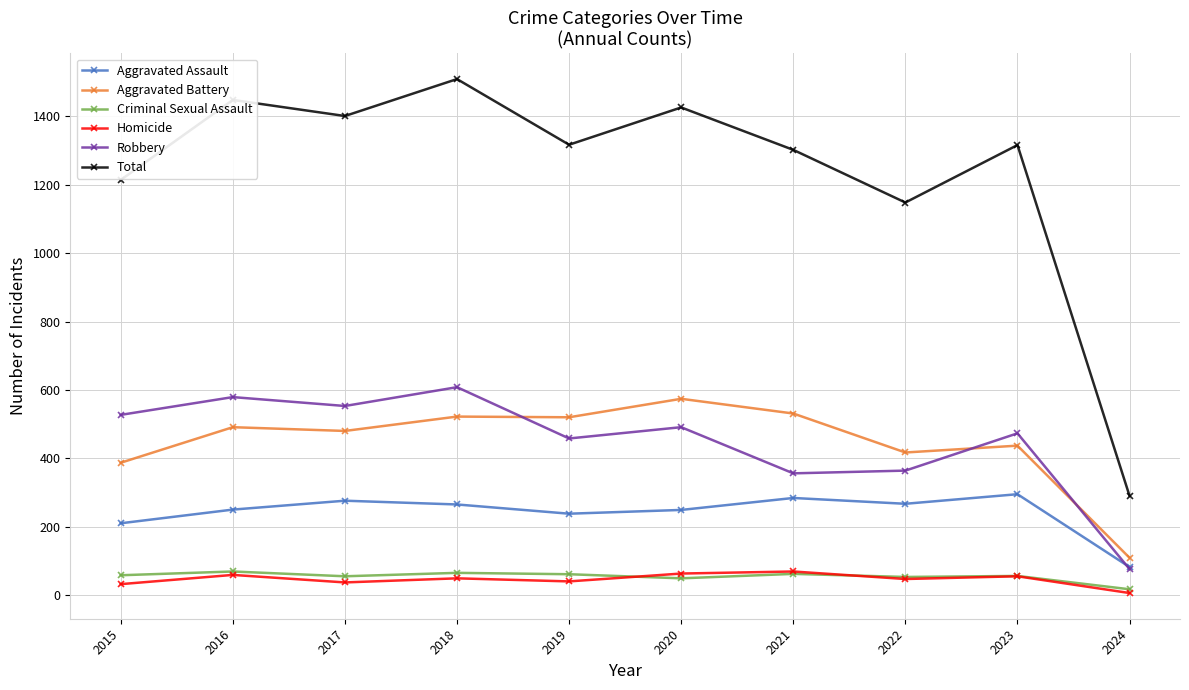

The value of Robbery at 2021 is 356. True or false?

True